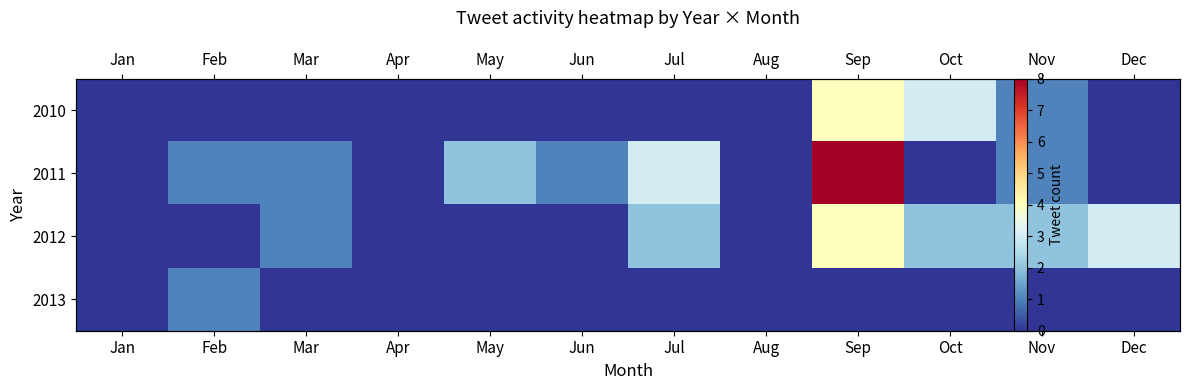

At which label is 2013 closest to 0?

Jan